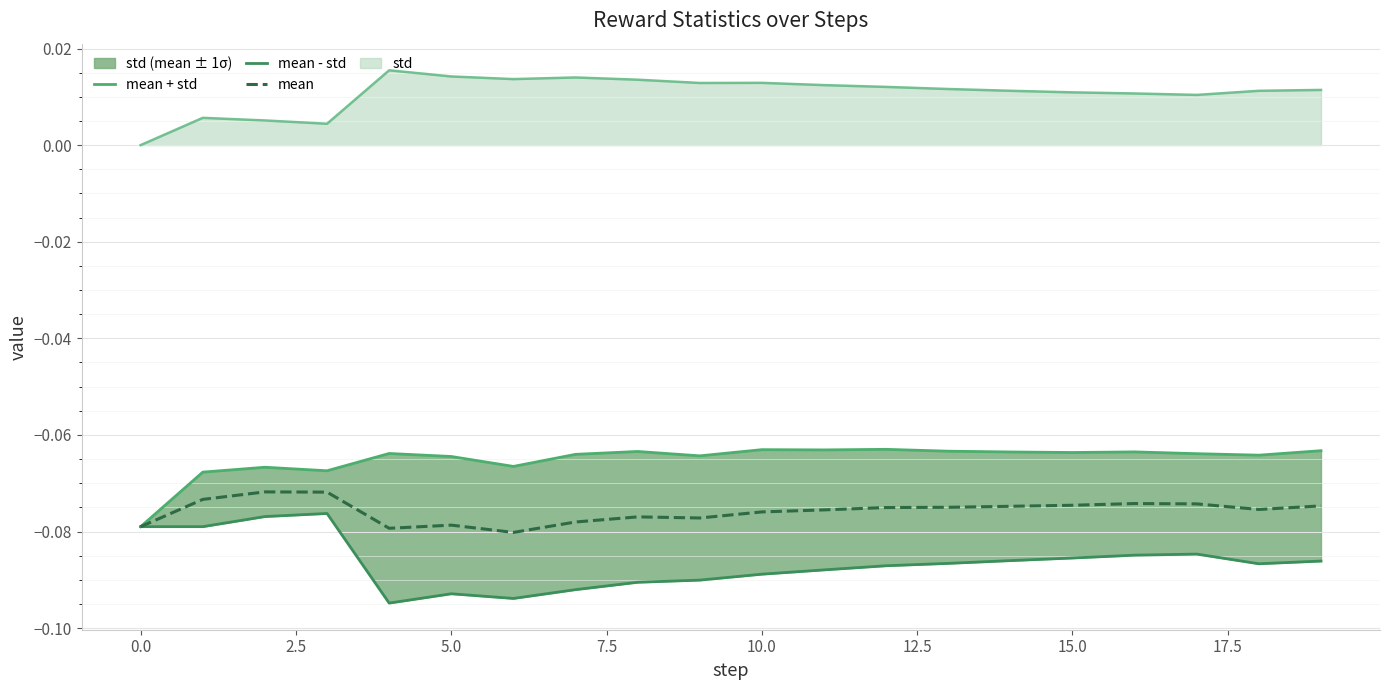

True or false: mean and std intersect in this chart.

False